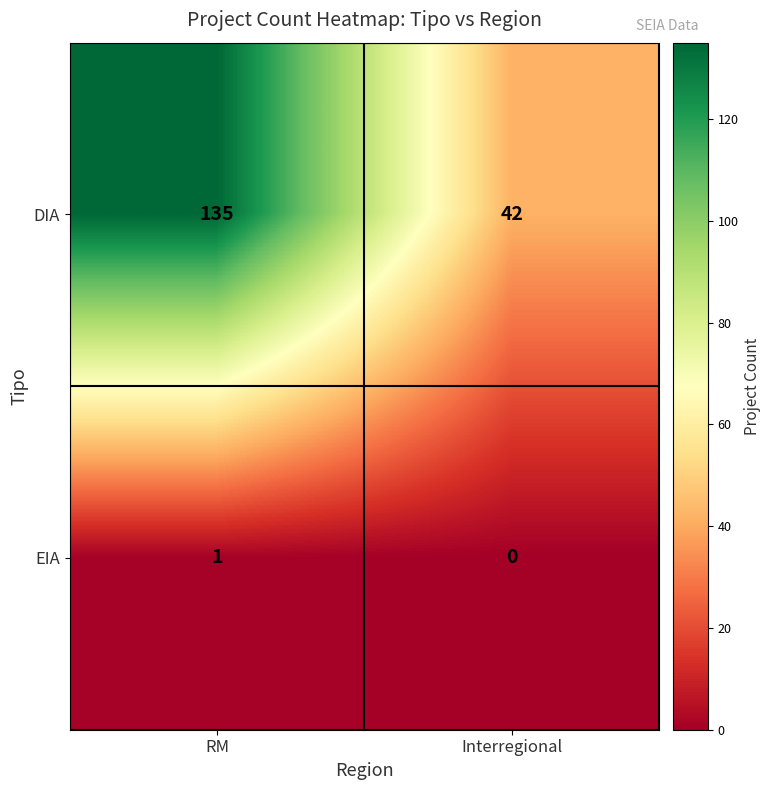

At which category does the chart reach its peak across all series?

RM